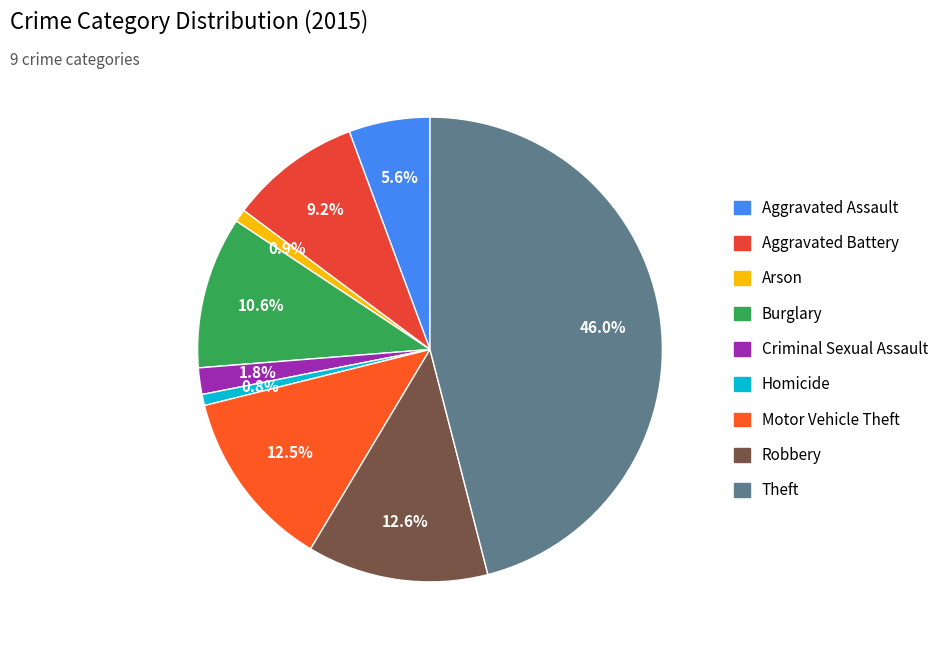

To the nearest percent, what is the combined percentage of Burglary and Robbery?

23%